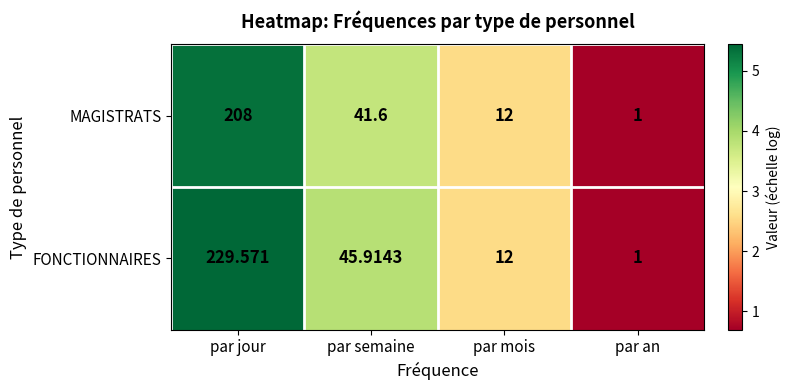

Which series has the widest spread of values?

FONCTIONNAIRES